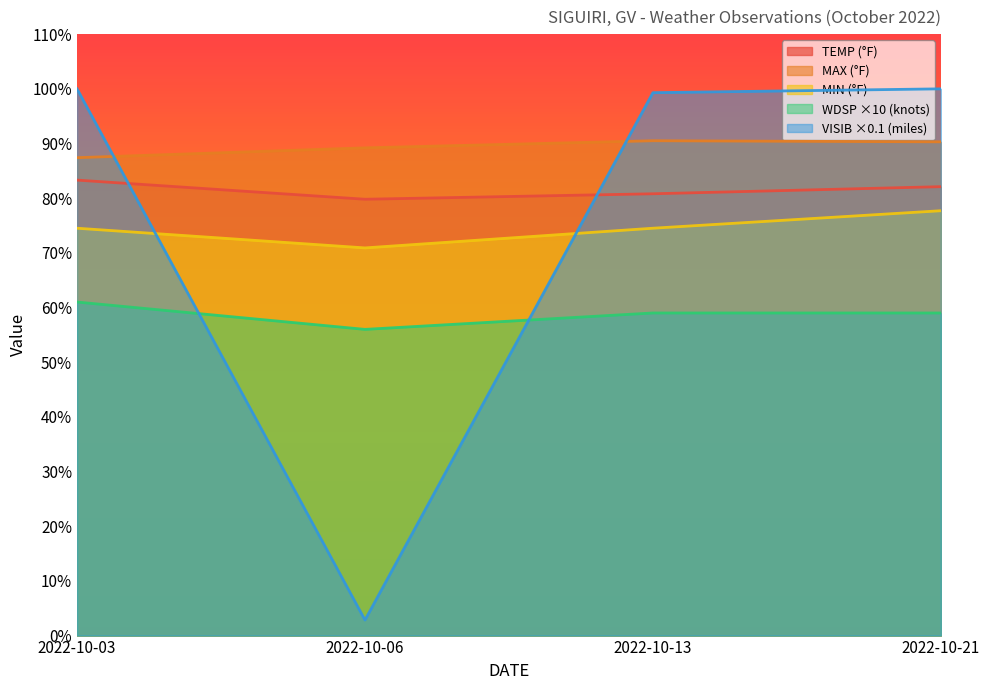

Does the chart display data point markers on the line(s)?

No